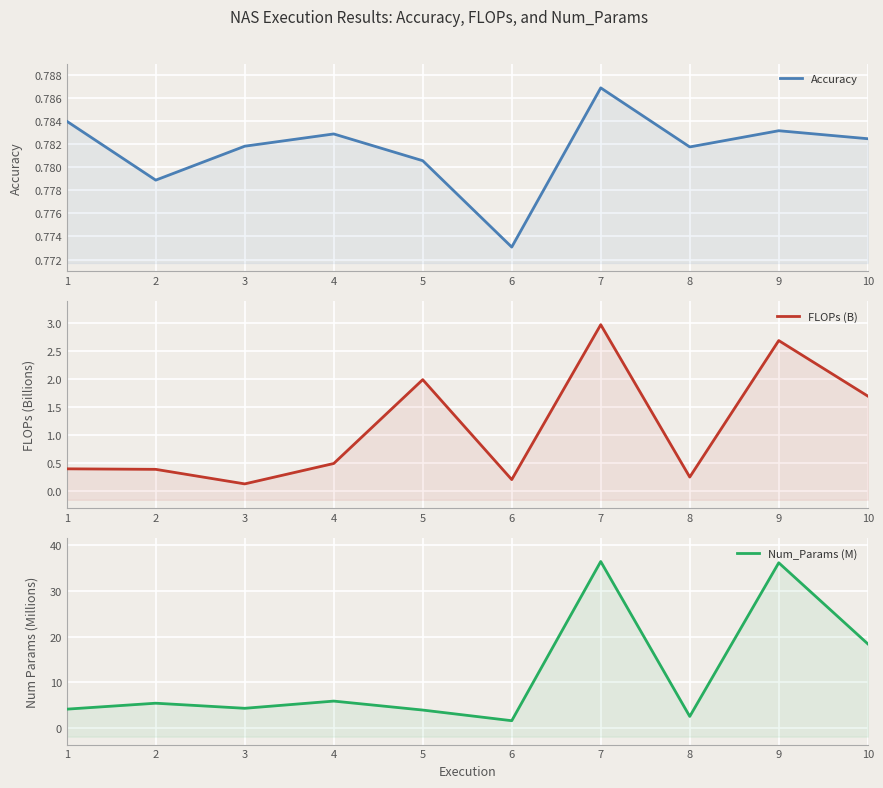

What is the sum of the Accuracy values at 5 and 1?

1.6